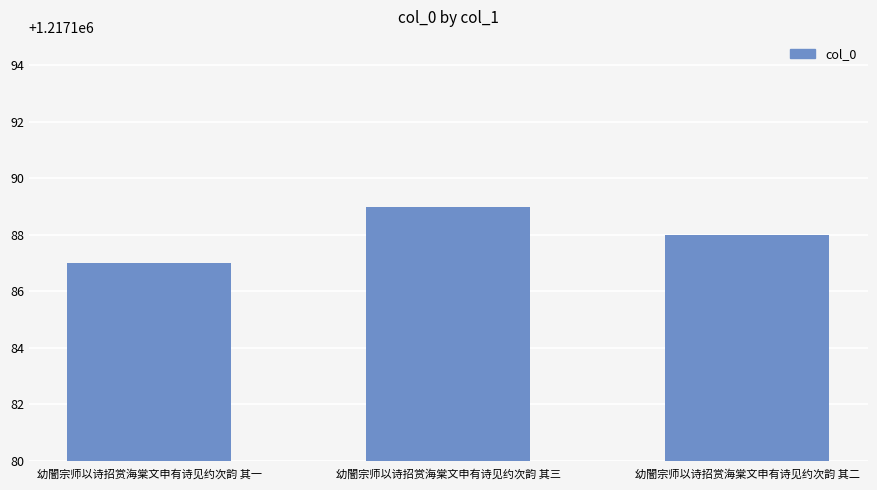

What is the ratio of the value at 幼闇宗师以诗招赏海棠文申有诗见约次韵 其三 to the value at 幼闇宗师以诗招赏海棠文申有诗见约次韵 其二?

1.0